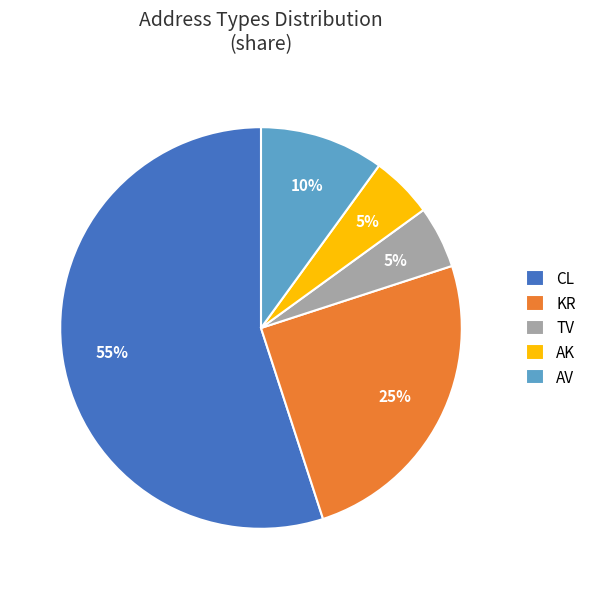

To the nearest percent, what is the difference between the largest and smallest slice percentages?

50%